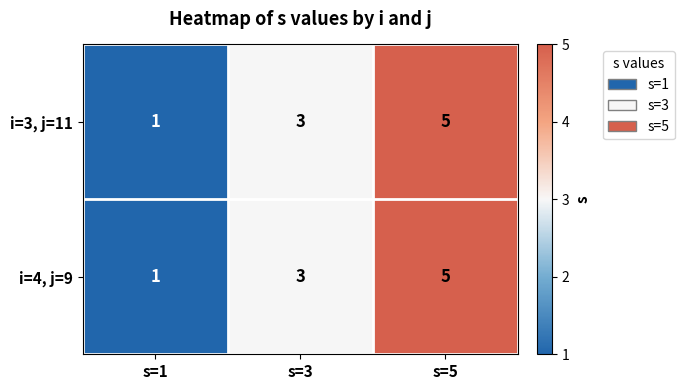

Reading left to right, transcribe all the data shown in this chart.

i=3, j=11: 1	3	5
i=4, j=9: 1	3	5